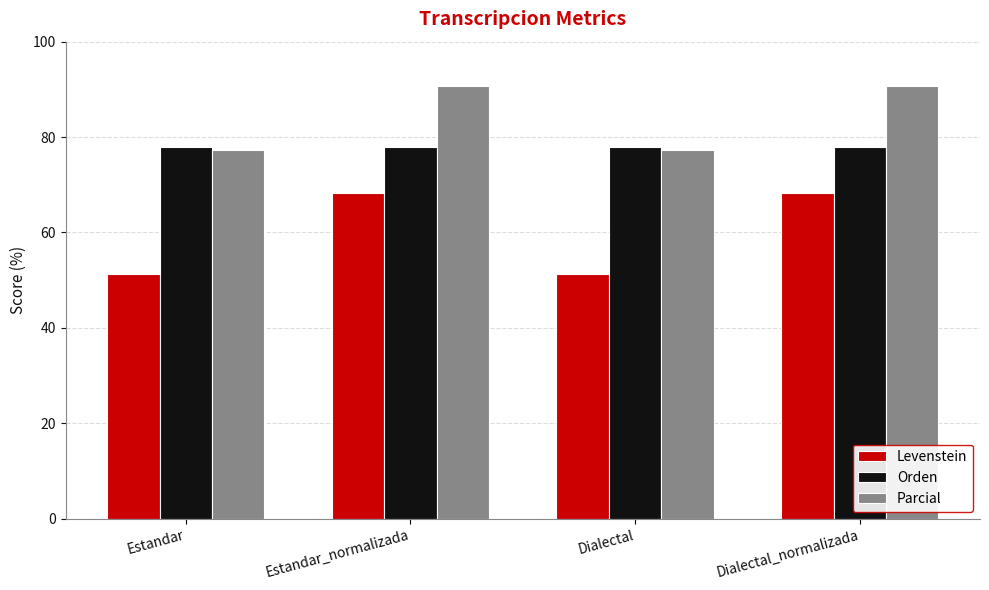

Is the value of Parcial at Dialectal_normalizada greater than the value of Levenstein at Estandar_normalizada?

Yes